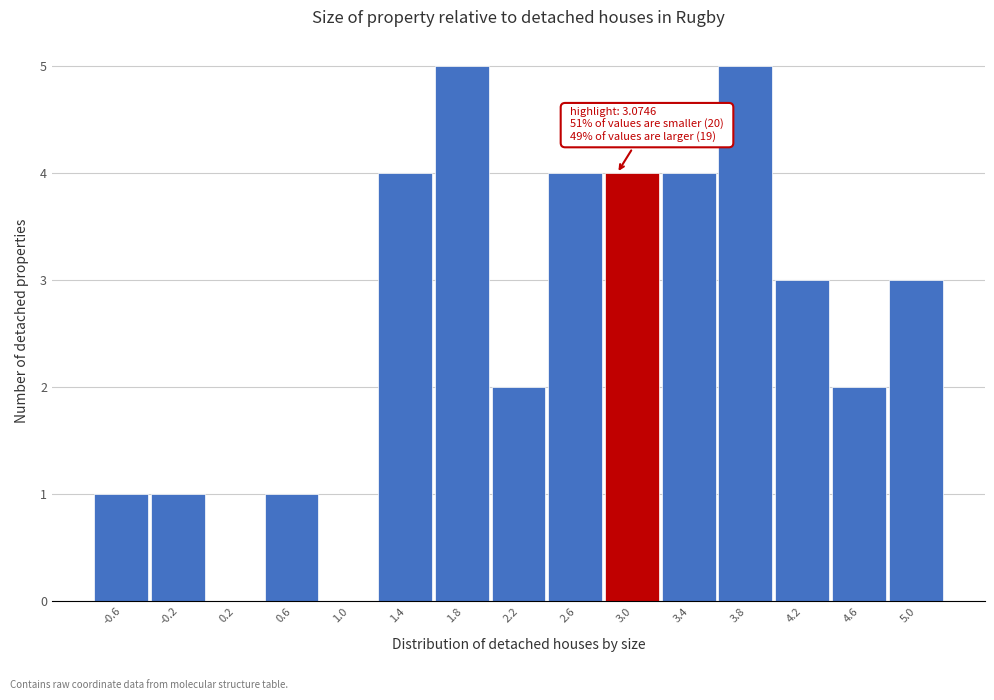

Reading left to right, transcribe all the data shown in this chart.

-0.6=1	-0.2=1	0.2=0	0.6=1	1.0=0	1.4=4	1.8=5	2.2=2	2.6=4	3.0=4	3.4=4	3.8=5	4.2=3	4.6=2	5.0=3